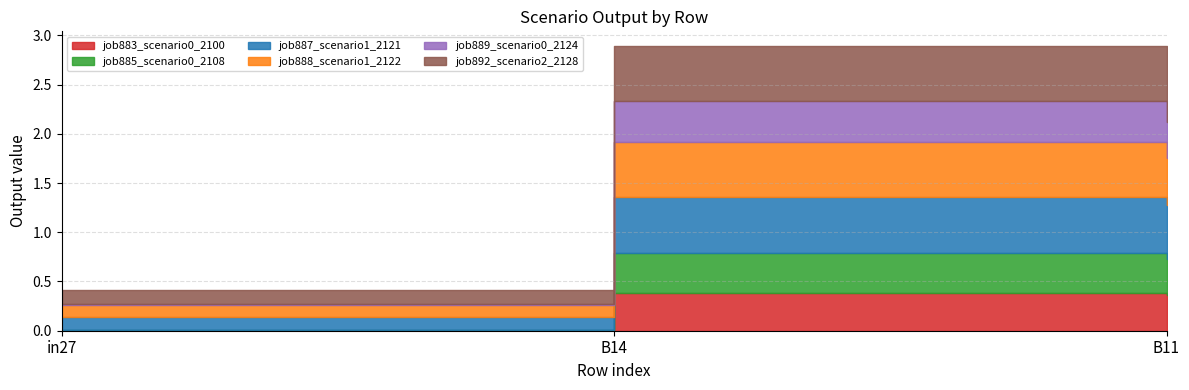

What are all the series names shown in the legend?

job883_scenario0_2100, job885_scenario0_2108, job887_scenario1_2121, job888_scenario1_2122, job889_scenario0_2124, job892_scenario2_2128